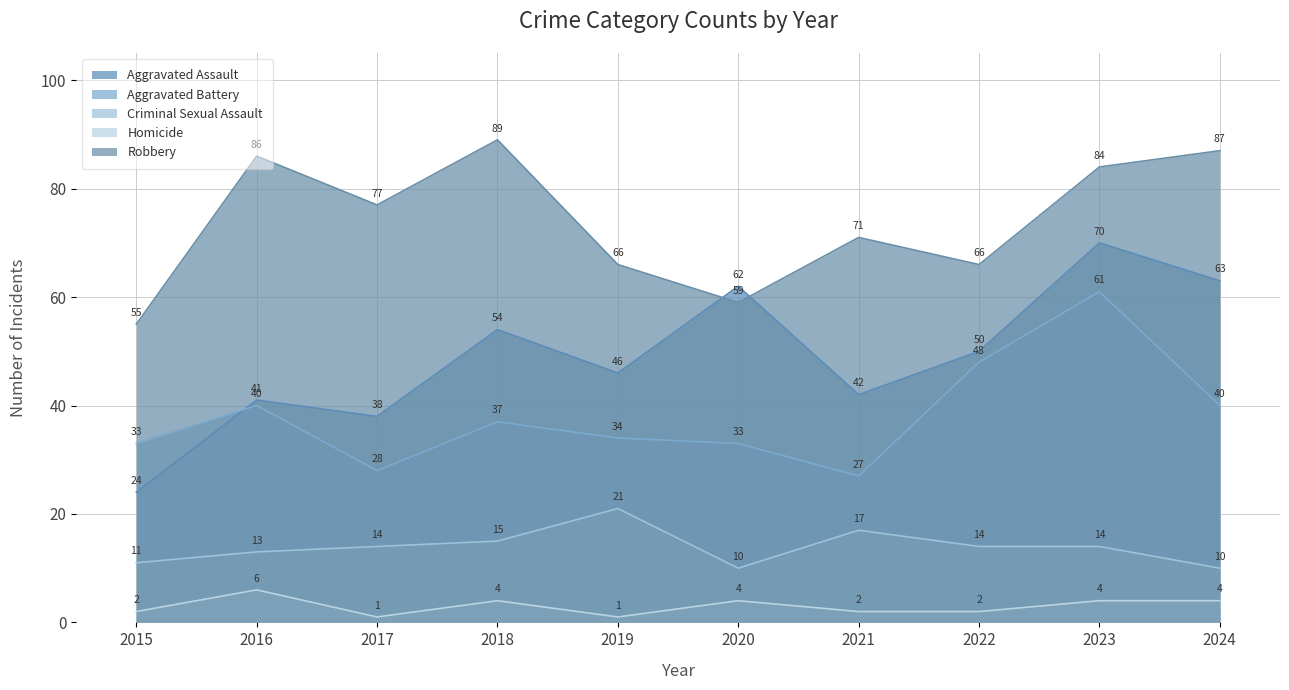

Read the Criminal Sexual Assault value at 2016, to the nearest 10.

10